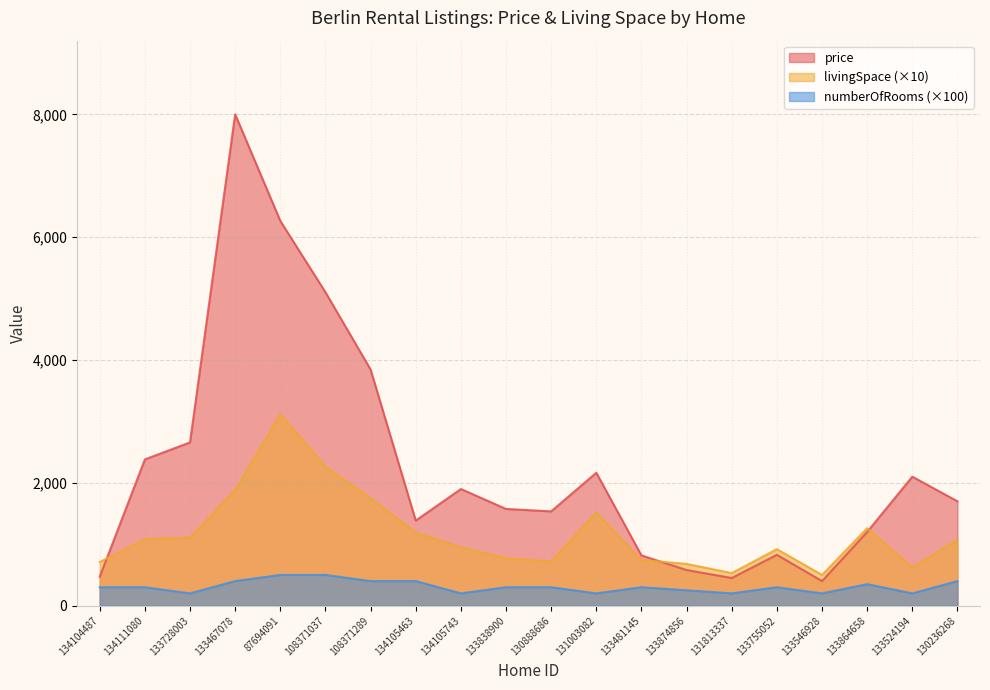

What is the minimum value shown in the chart?

200.0